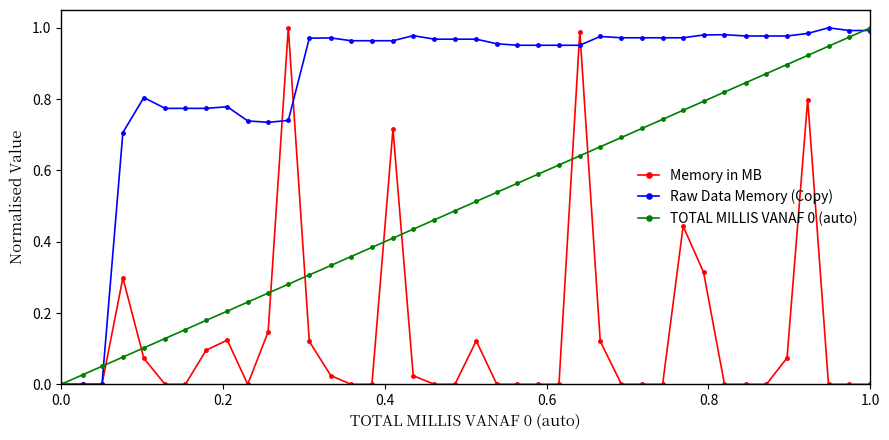

Which series has the largest total across all categories?

Raw Data Memory (Copy)